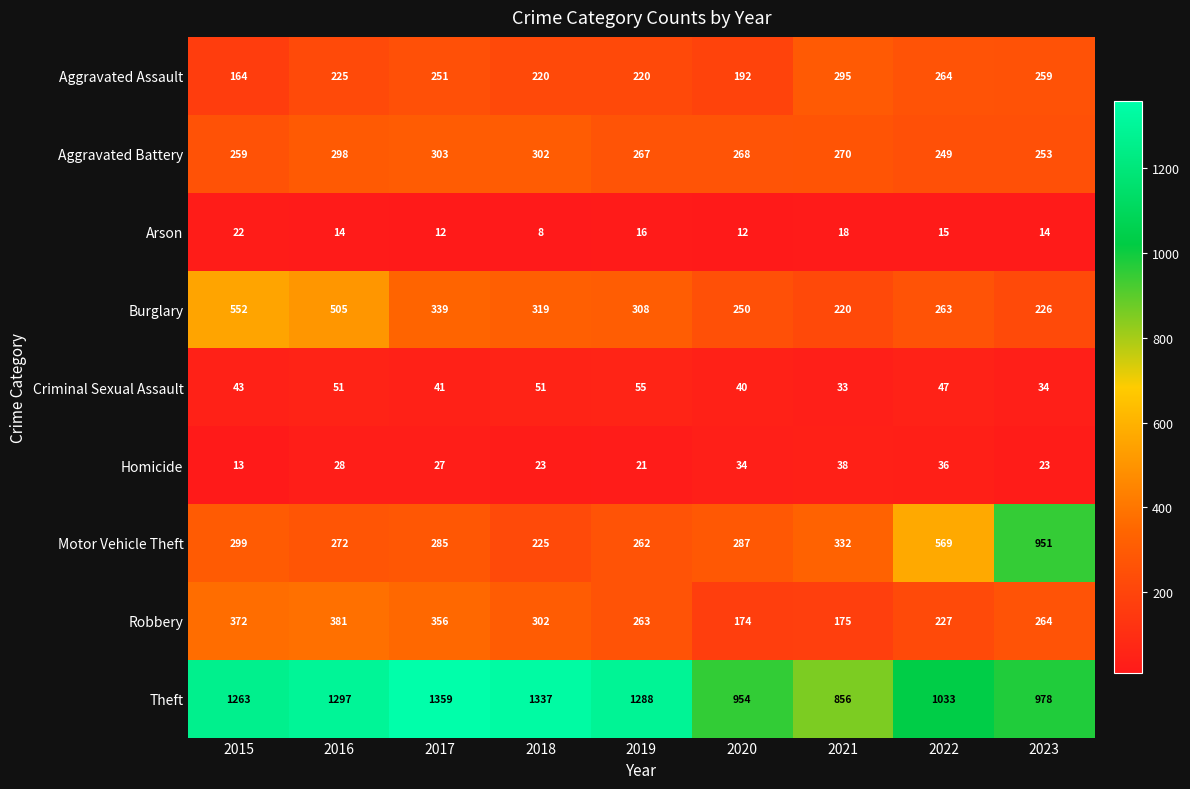

Rank the categories by Motor Vehicle Theft value from highest to lowest.

2023, 2022, 2021, 2015, 2020, 2017, 2016, 2019, 2018